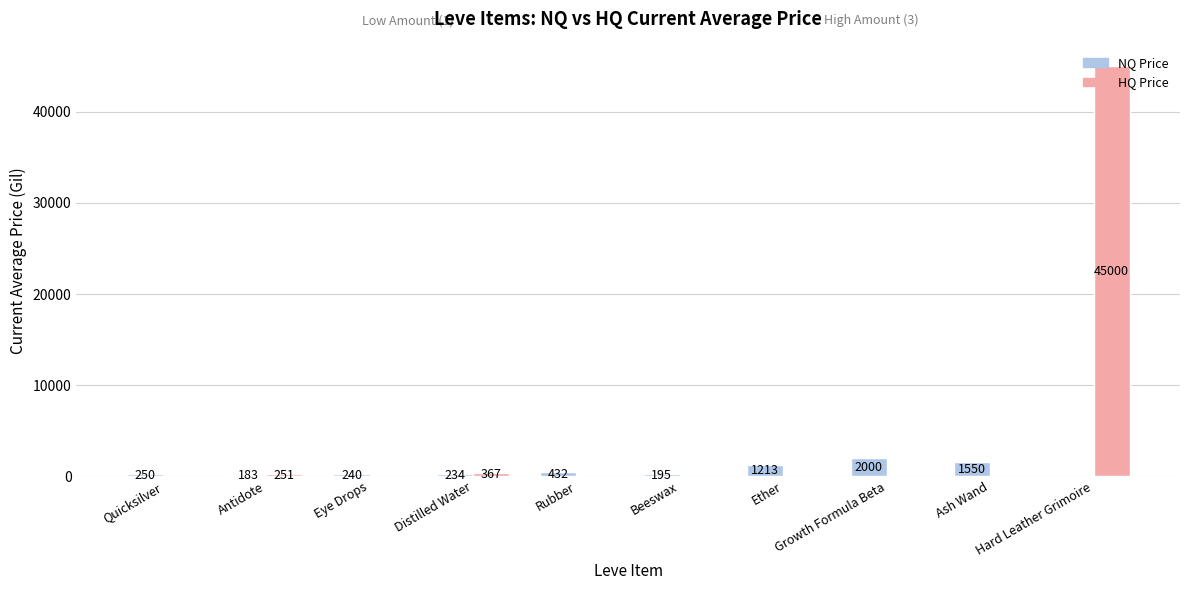

True or false: NQ Price has a value of 195.0 at Beeswax.

True